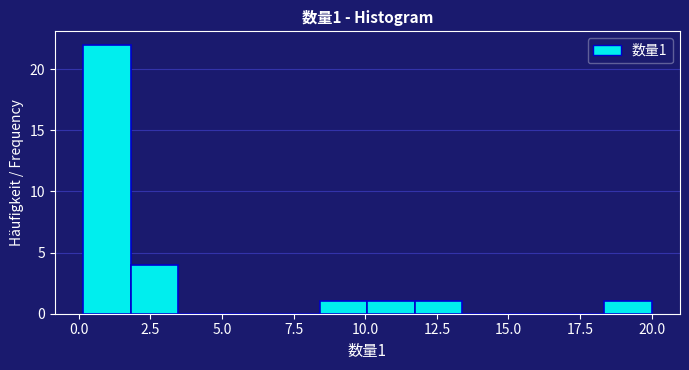

Around what value on the x-axis is the tallest bar? Give the approximate position of its centre, as read against the axis.

1.0